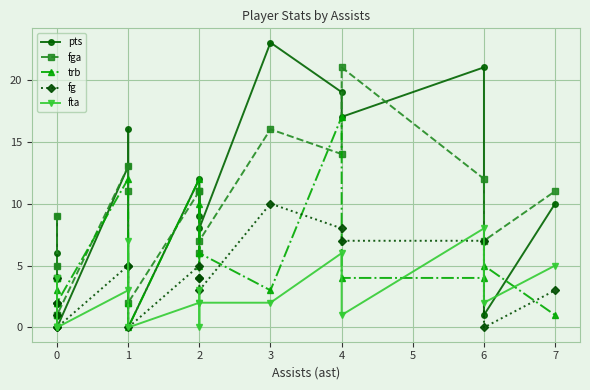

Does the chart display data point markers on the line(s)?

Yes